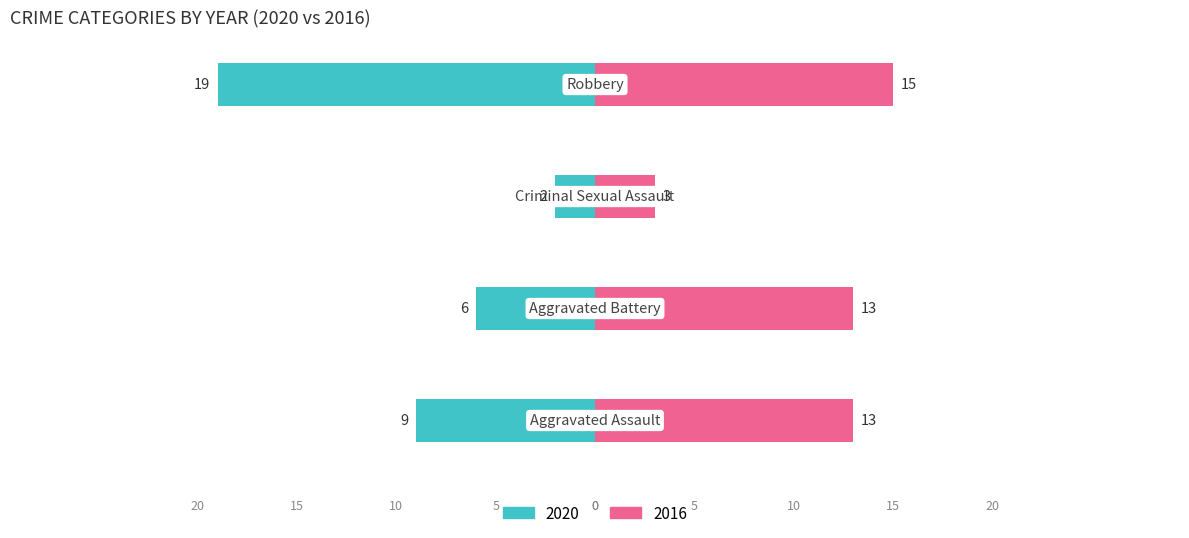

List the series in order of their overall mean, lowest first.

2020, 2016